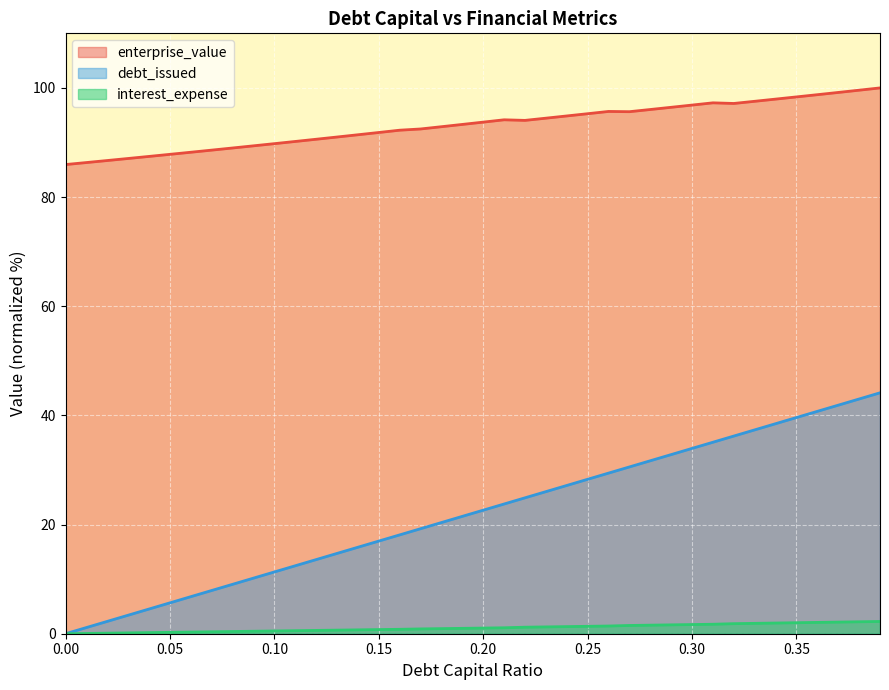

What is the sum of all interest_expense values?

42.8